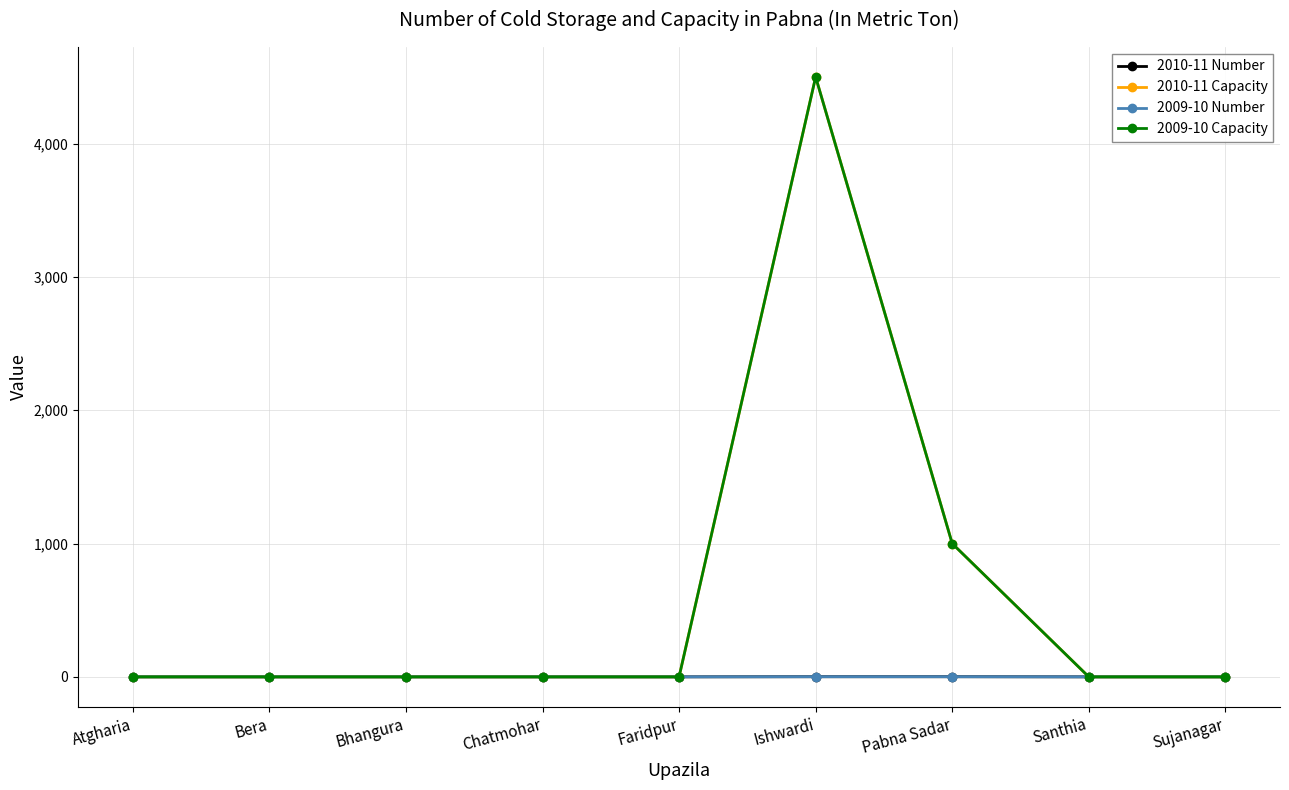

Reading right to left, transcribe all the data shown in this chart.

2010-11 Number: Sujanagar=0	Santhia=0	Pabna Sadar=1	Ishwardi=1	Faridpur=0	Chatmohar=0	Bhangura=0	Bera=0	Atgharia=0
2010-11 Capacity: Sujanagar=0	Santhia=0	Pabna Sadar=1000	Ishwardi=4500	Faridpur=0	Chatmohar=0	Bhangura=0	Bera=0	Atgharia=0
2009-10 Number: Sujanagar=0	Santhia=0	Pabna Sadar=1	Ishwardi=1	Faridpur=0	Chatmohar=0	Bhangura=0	Bera=0	Atgharia=0
2009-10 Capacity: Sujanagar=0	Santhia=0	Pabna Sadar=1000	Ishwardi=4500	Faridpur=0	Chatmohar=0	Bhangura=0	Bera=0	Atgharia=0